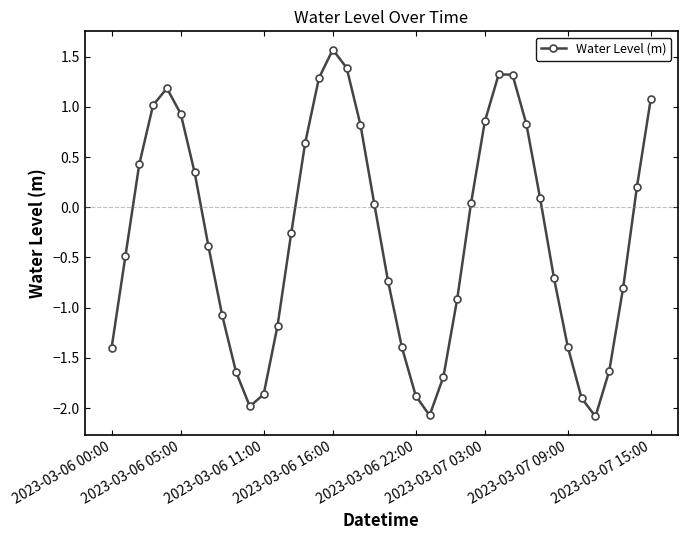

What is the difference between the maximum and second lowest values?

3.6